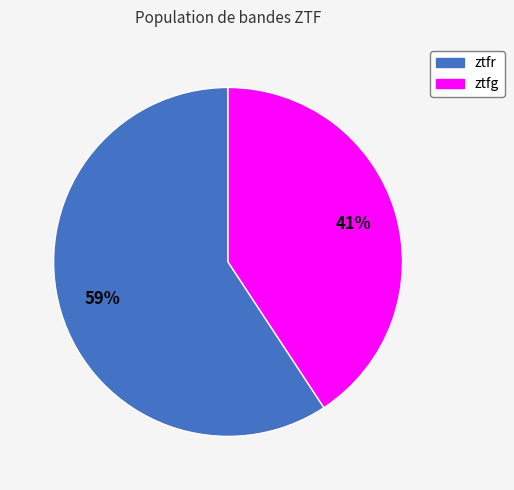

How many slices are in this pie chart?

2